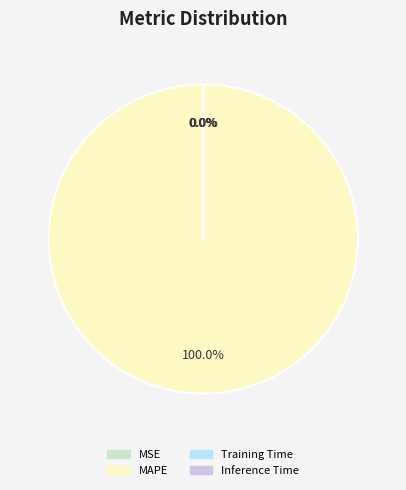

Which category accounts for the majority?

MAPE